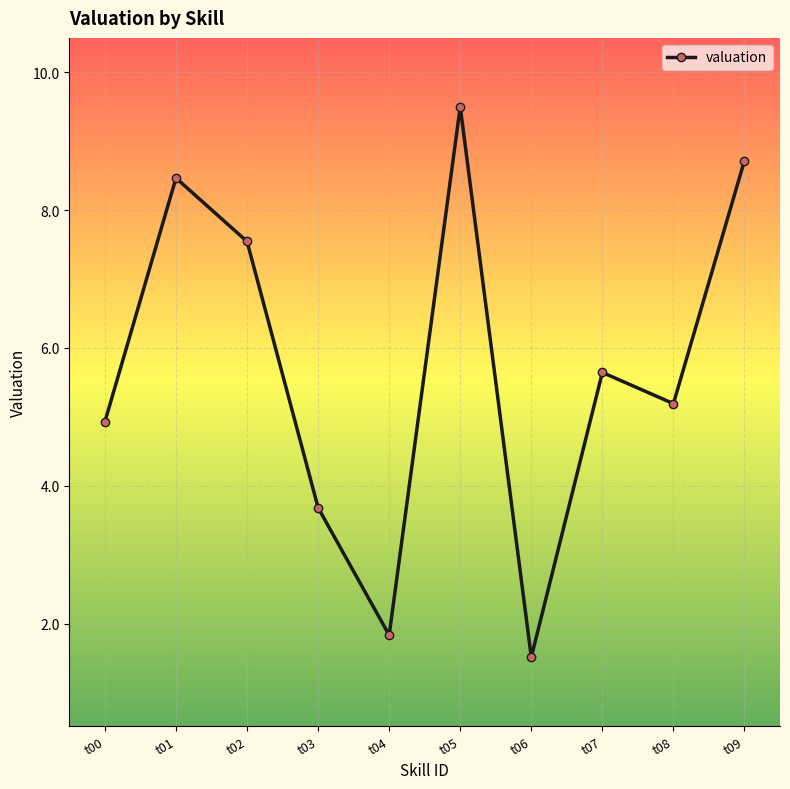

What is the change in value from t03 to t09?

+5.0